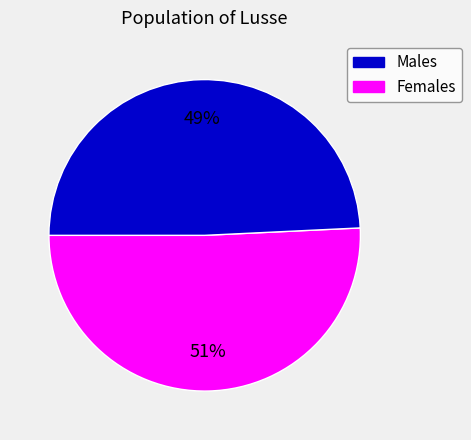

To the nearest percent, what is the average slice percentage?

50%